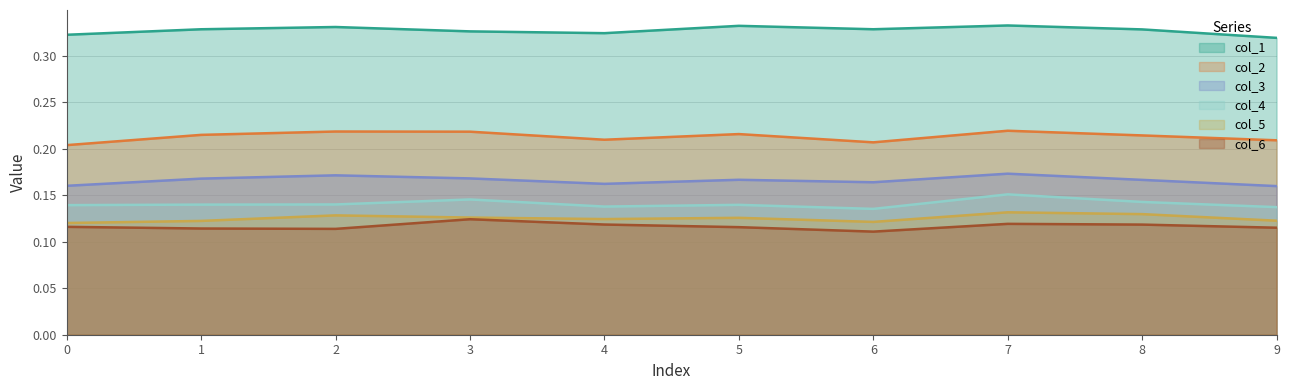

At which category does col_3 reach its first local valley?

4